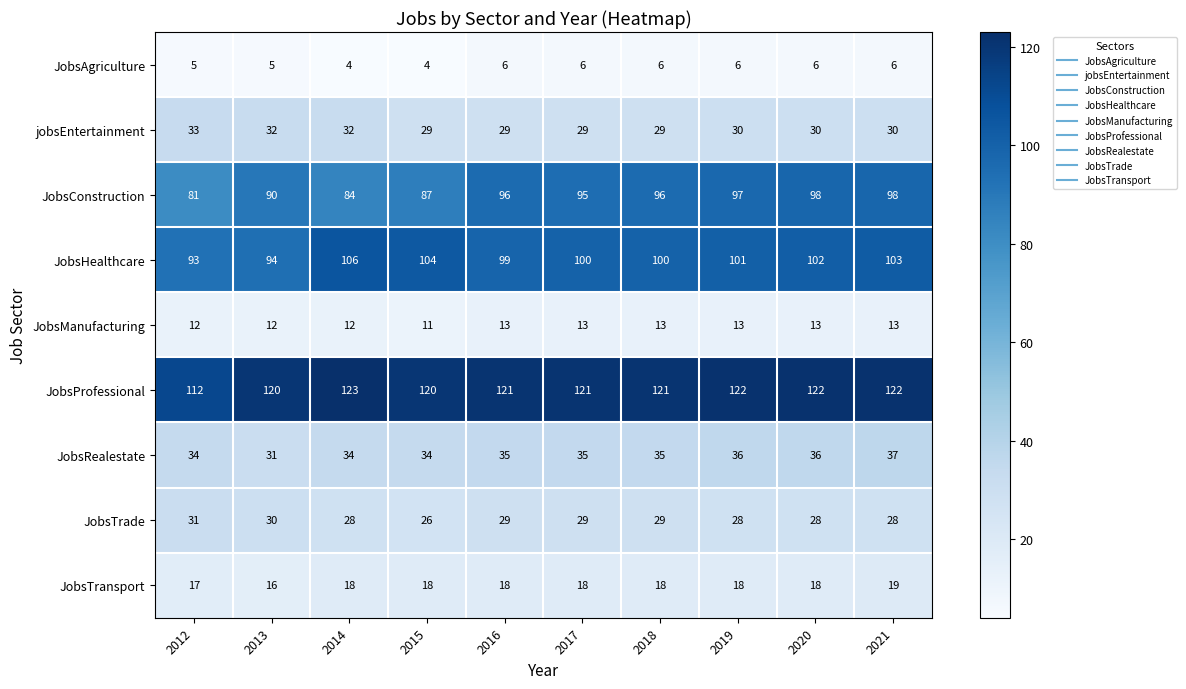

What is the total value across all series at 2014?

441